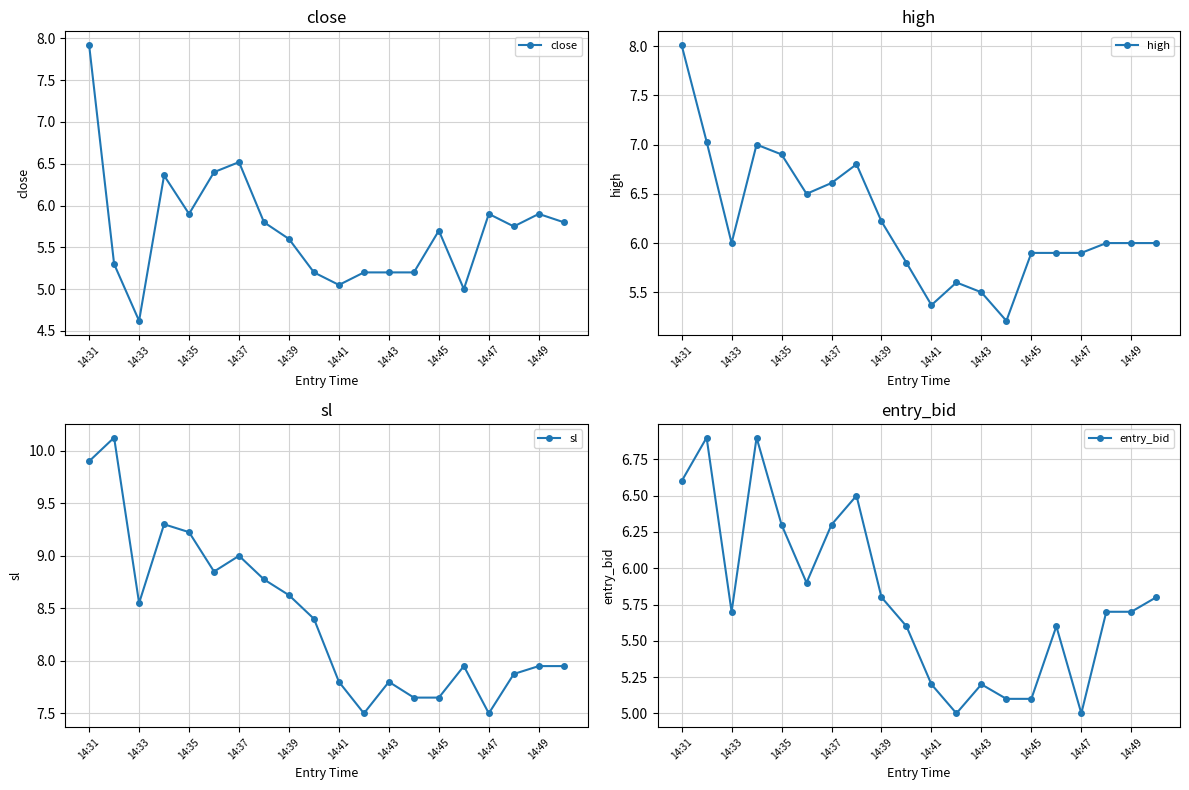

At which category is the sum across all series the highest?

14:31